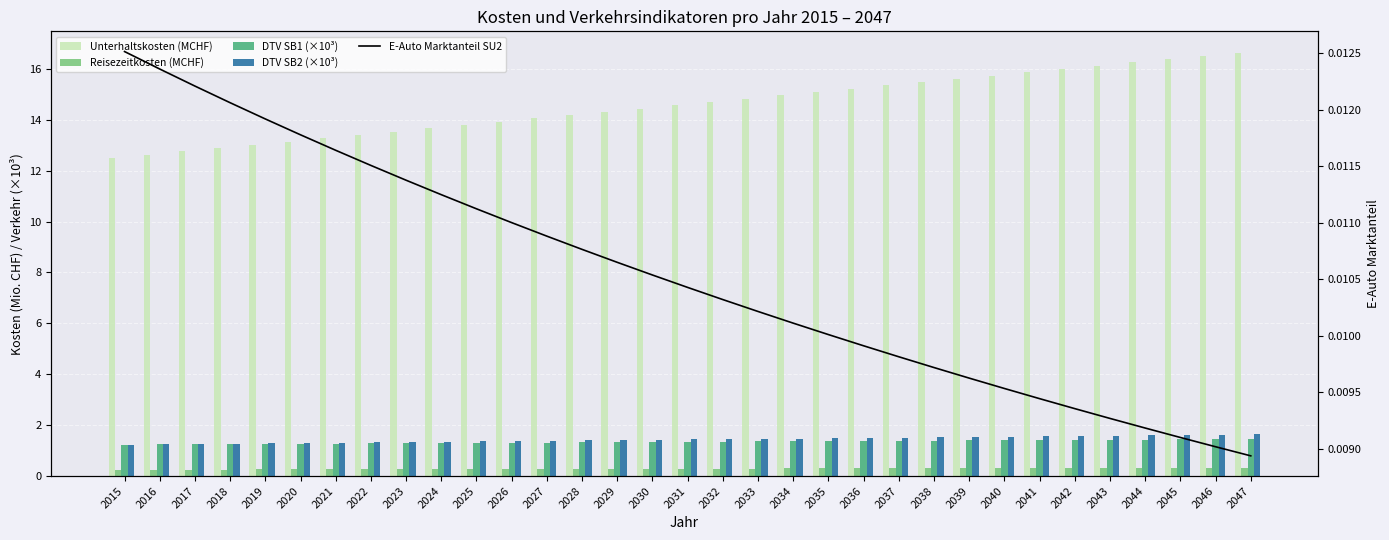

At 2027, list the series in order from smallest to largest.

E-Auto Marktanteil SU2, Reisezeitkosten (MCHF), DTV SB1 (×10³), DTV SB2 (×10³), Unterhaltskosten (MCHF)